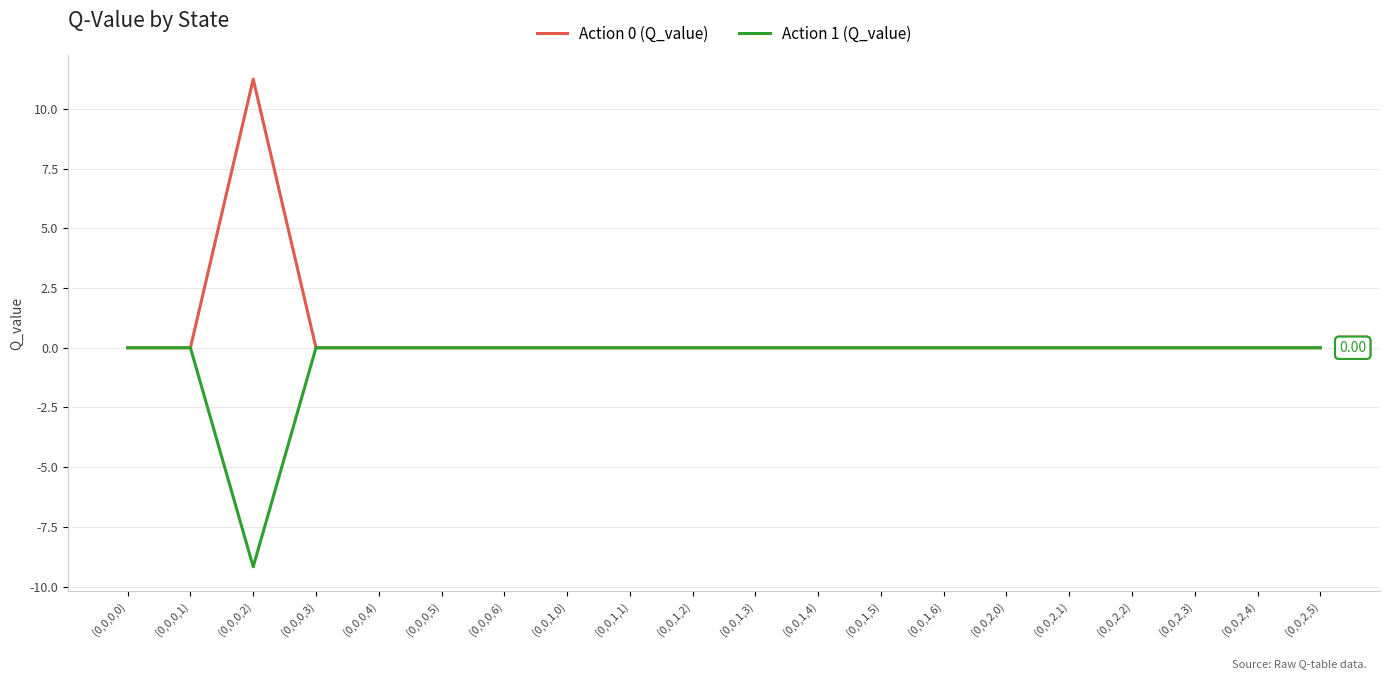

What is the smallest value displayed?

-9.2